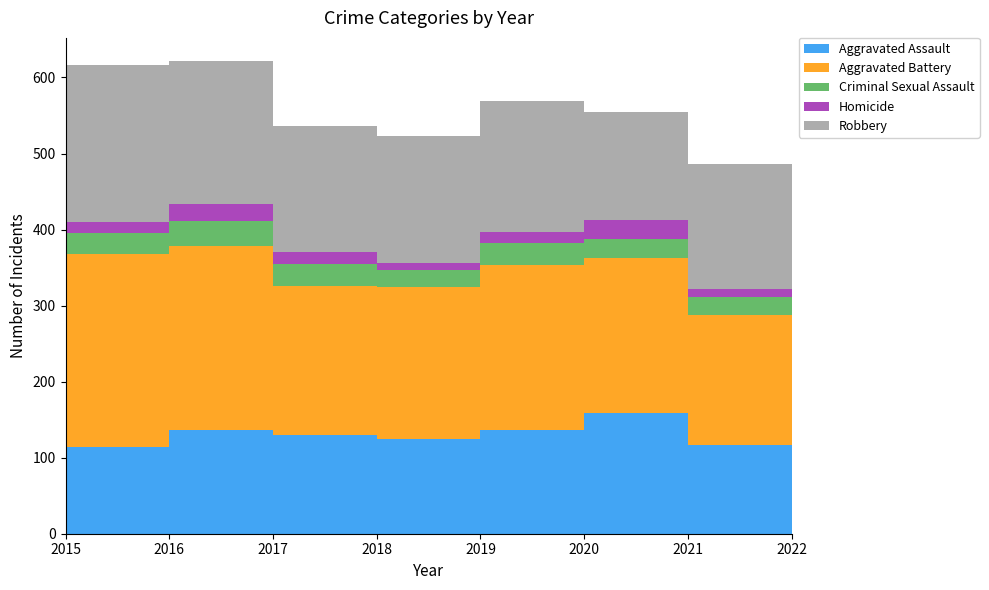

Reading right to left, what are all the values shown in this chart?

Aggravated Assault: 2022=117	2021=159	2020=137	2019=125	2018=130	2017=137	2016=114	2015=75
Aggravated Battery: 2022=170	2021=204	2020=217	2019=200	2018=196	2017=242	2016=254	2015=171
Criminal Sexual Assault: 2022=24	2021=24	2020=28	2019=22	2018=29	2017=32	2016=27	2015=21
Homicide: 2022=11	2021=25	2020=15	2019=9	2018=15	2017=22	2016=15	2015=11
Robbery: 2022=164	2021=142	2020=172	2019=167	2018=166	2017=188	2016=206	2015=170